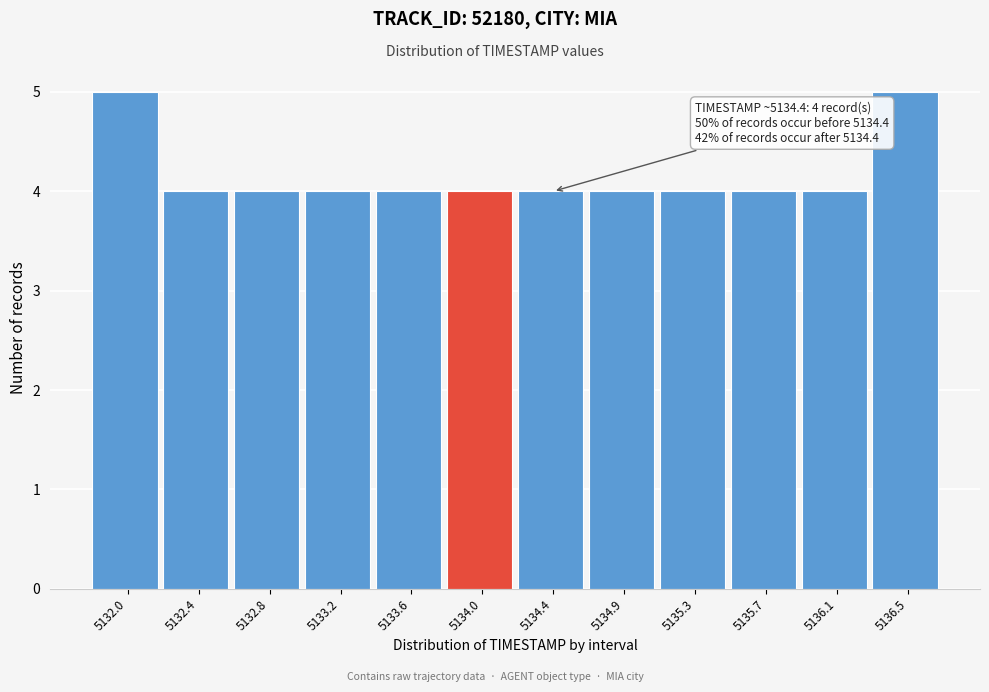

Reading left to right, extract all data points from this chart.

5	4	4	4	4	4	4	4	4	4	4	5